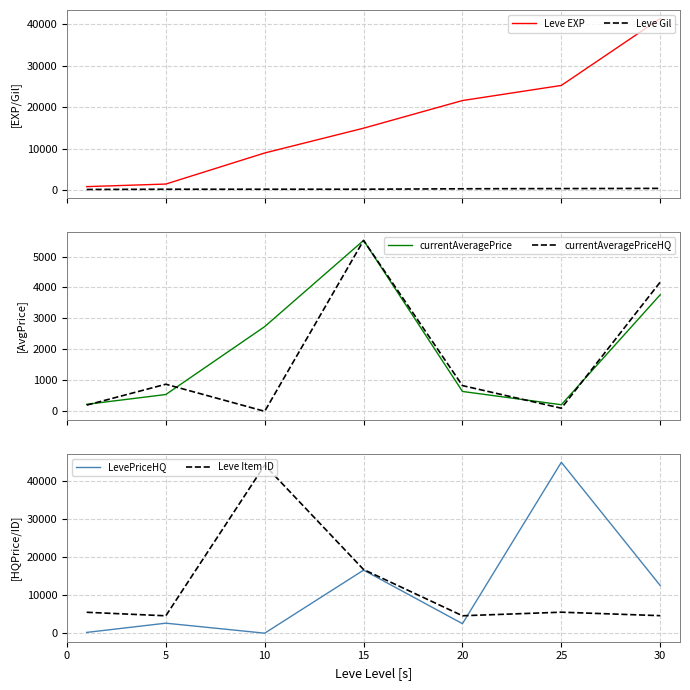

Which label corresponds to the largest value in the chart?

25